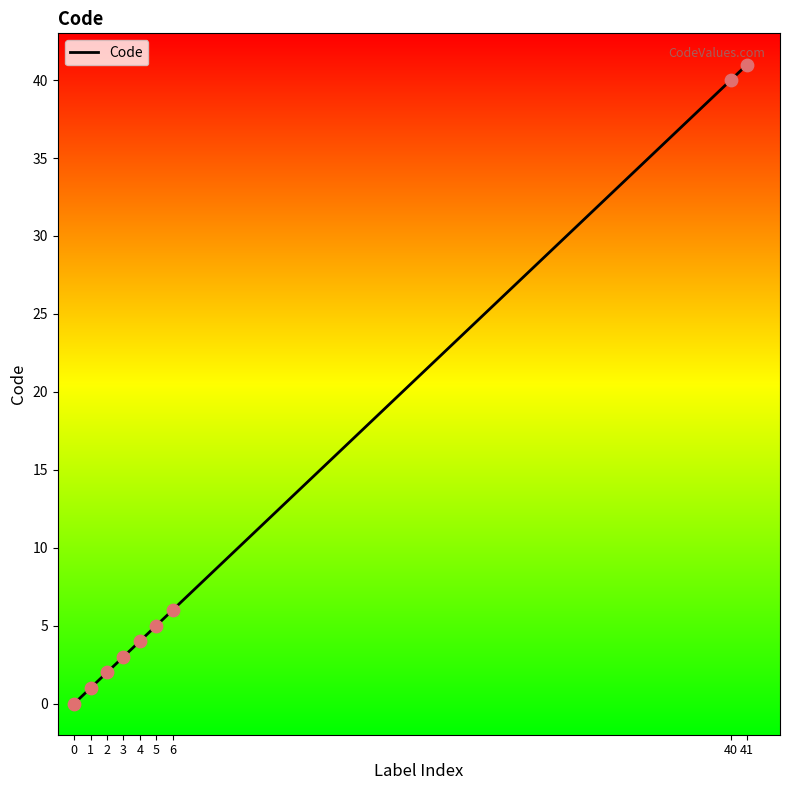

Which has a higher value, 6 or 1?

6